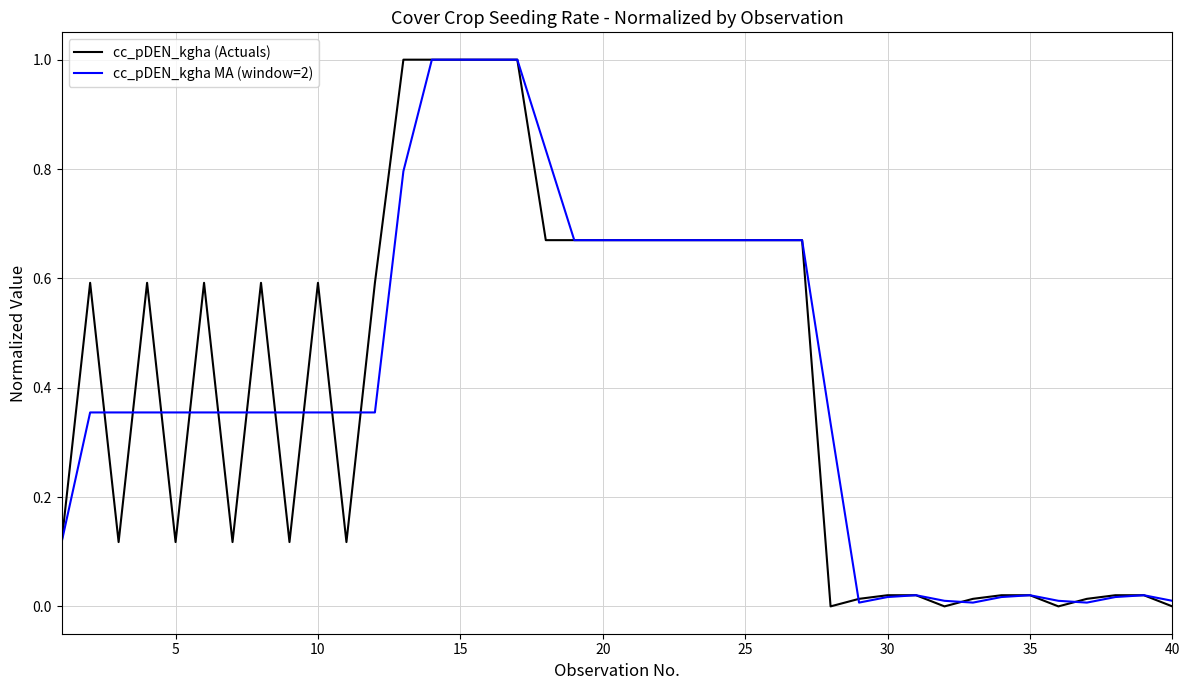

Does the chart have visible grid lines?

Yes